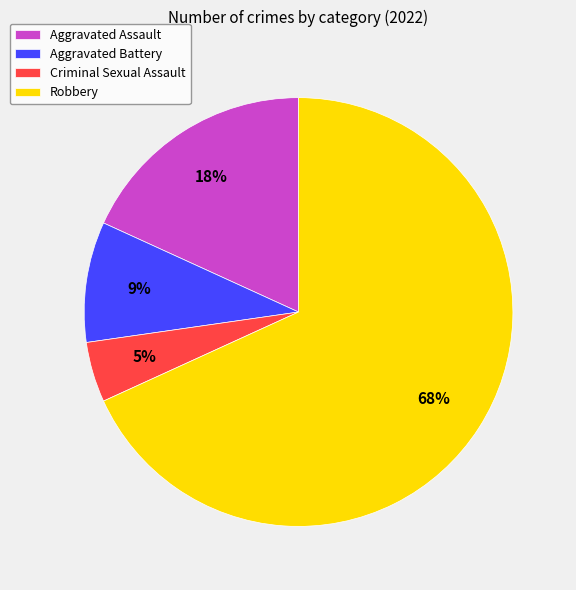

Between Aggravated Battery and Criminal Sexual Assault, which is larger?

Aggravated Battery